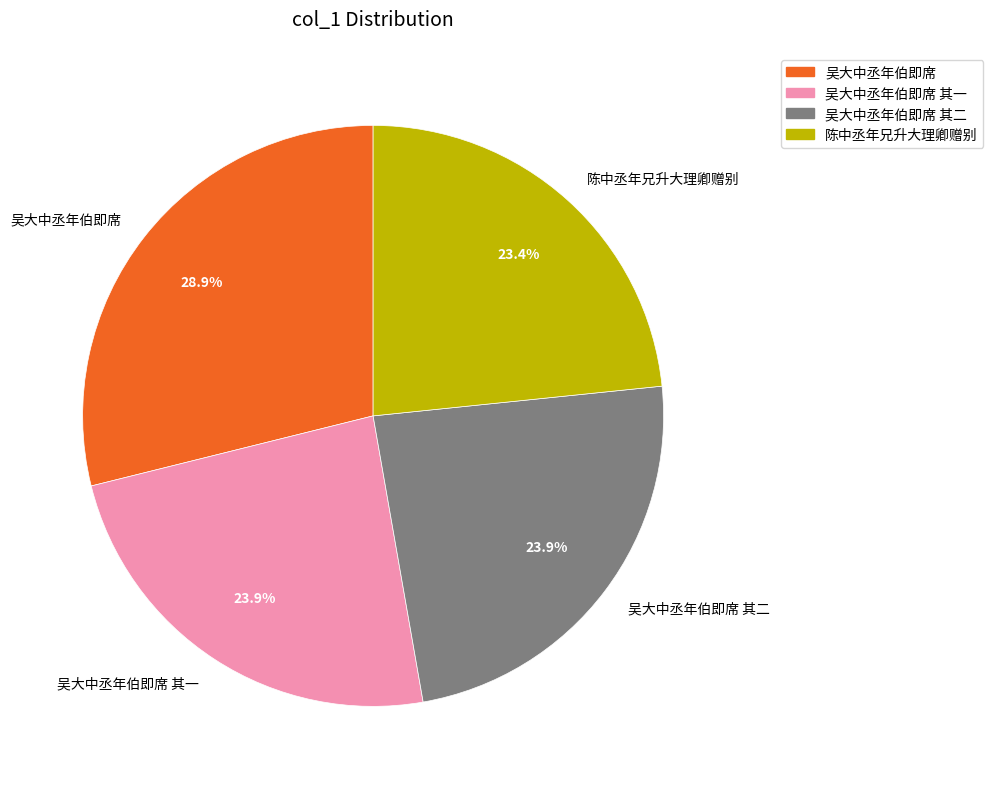

Between 吴大中丞年伯即席 其二 and 吴大中丞年伯即席, which is larger?

吴大中丞年伯即席